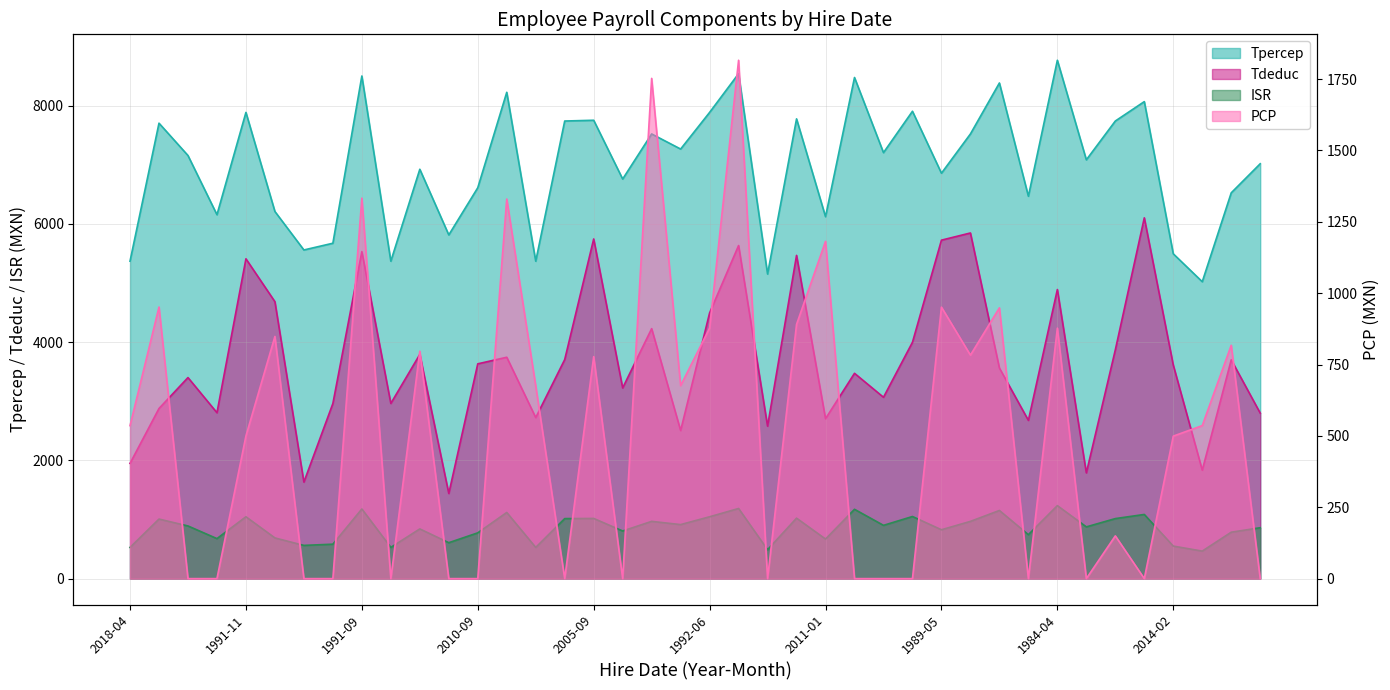

Reading right to left, what are all the values shown in this chart?

Tpercep: 7019.5	6527.6	5023.4	5495.5	8070.7	7742.4	7085.9	8770.5	6469.7	8386.0	7523.6	6859.3	7907.5	7207.5	8478.8	6123.9	7778.8	5153.6	8543.7	7888.2	7268.3	7523.6	6761.0	7755.4	7742.4	5370.8	8228.4	6613.4	5815.3	6926.2	5370.8	8504.3	5674.6	5560.6	6211.8	7888.2	6157.3	7158.9	7705.9	5370.8
Tdeduc: 2800.3	3701.7	1834.8	3613.1	6104.5	3870.3	1789.5	4891.2	2677.7	3563.2	5848.1	5726.7	3999.3	3068.5	3473.8	2706.1	5468.9	2579.9	5635.8	4495.6	2505.8	4229.5	3226.3	5746.9	3706.5	2724.4	3745.5	3634.0	1440.7	3793.2	2964.3	5532.2	2962.6	1633.3	4685.4	5411.2	2807.0	3401.7	2878.6	1949.5
ISR: 861.2	785.5	465.8	550.4	1085.7	1015.6	875.4	1235.2	743.8	1153.1	968.9	827.0	1050.9	901.3	1172.9	669.9	1023.4	489.1	1186.8	1046.8	914.3	968.9	806.0	1018.4	1015.6	528.0	1119.4	774.4	607.7	841.2	528.0	1178.3	582.5	562.1	688.7	1046.8	677.0	891.0	1007.8	528.0
PCP: 0.0	817.6	536.1	499.2	0.0	149.7	0.0	877.5	0.0	948.5	782.9	951.0	0.0	0.0	0.0	1181.5	890.6	0.0	1815.9	877.6	676.0	1752.3	0.0	777.8	0.0	675.2	1329.7	0.0	0.0	796.6	0.0	1332.8	0.0	0.0	848.4	499.8	0.0	0.0	951.3	535.9